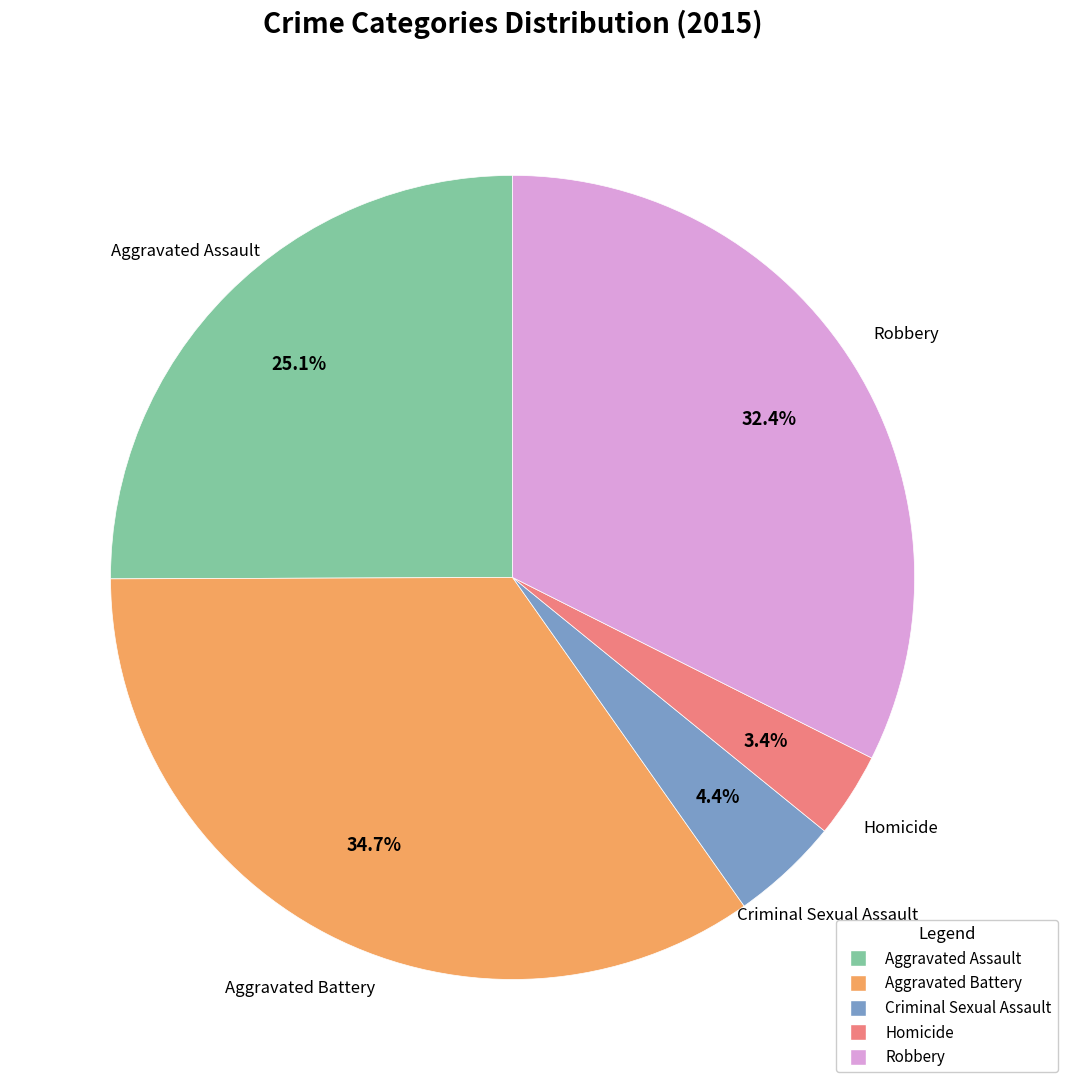

How much of the chart is everything except Aggravated Assault?

74.9%